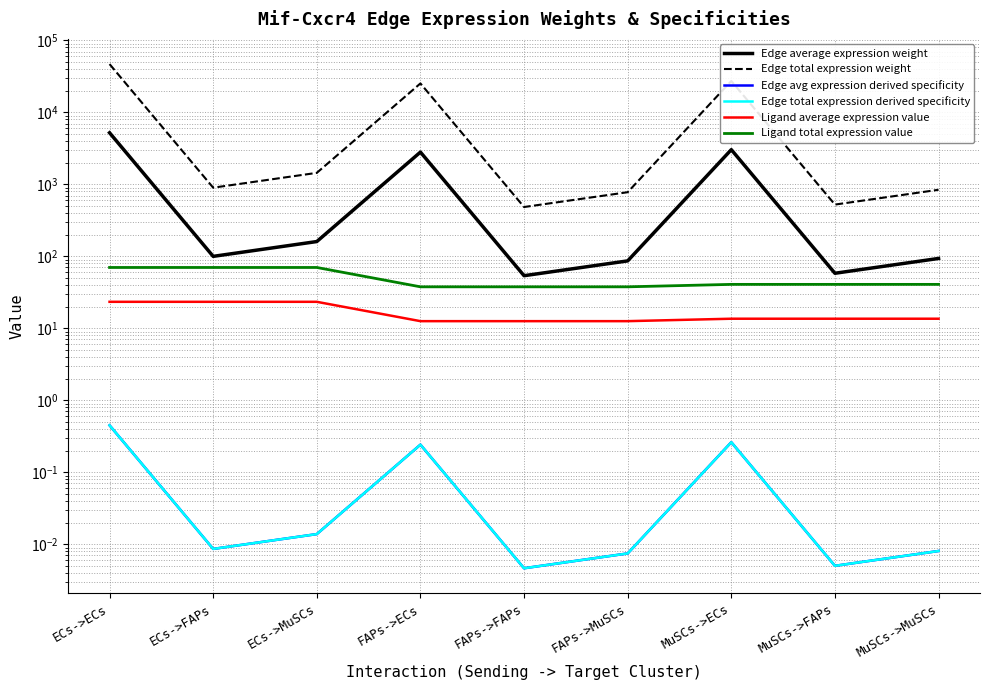

Which series has the largest range (max minus min)?

Edge total expression weight